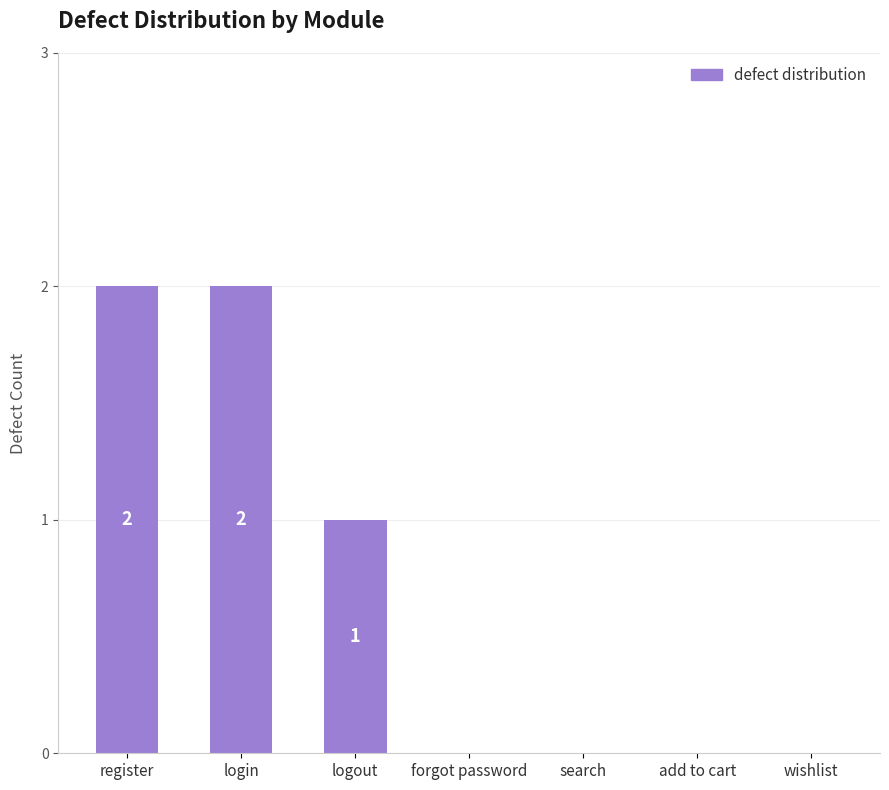

Is it true that the value at search is 1?

False